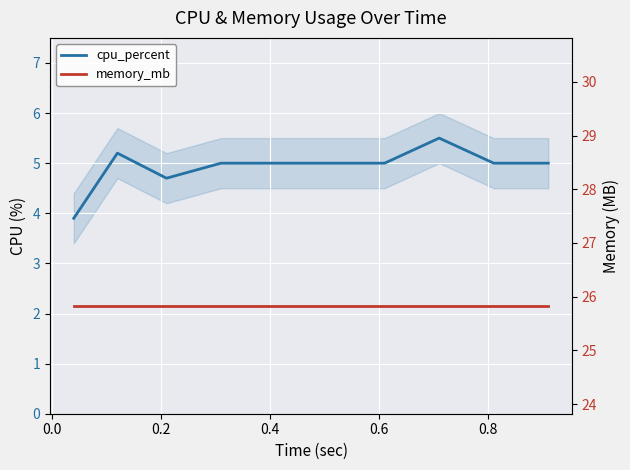

How many lines are shown in the chart?

2